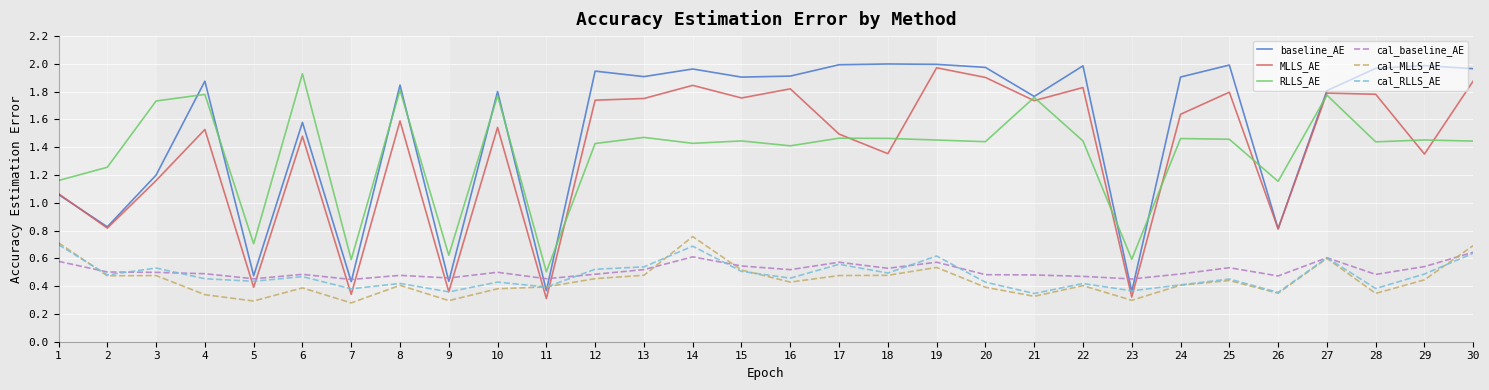

True or false: baseline_AE has a value of 1.8 at 8.

True